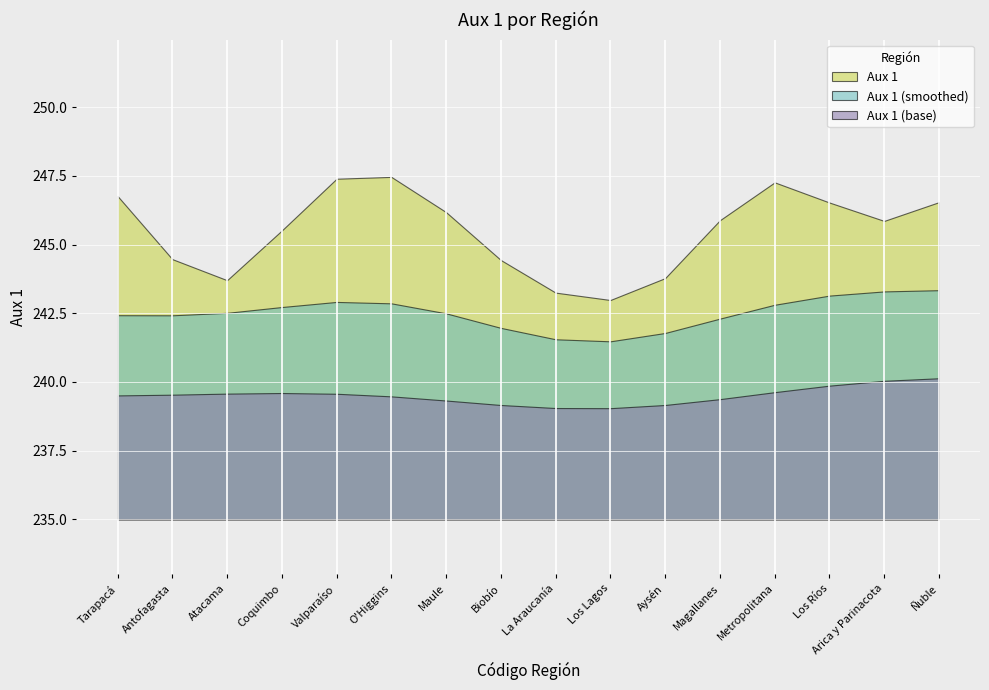

What is the minimum value for Aux 1 (base)?

239.0